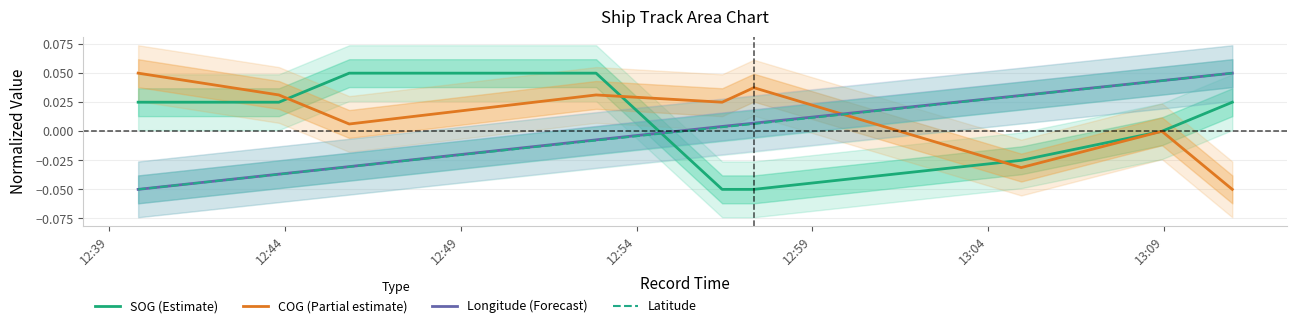

How many times do Longitude (Forecast) and SOG (Estimate) cross each other?

1